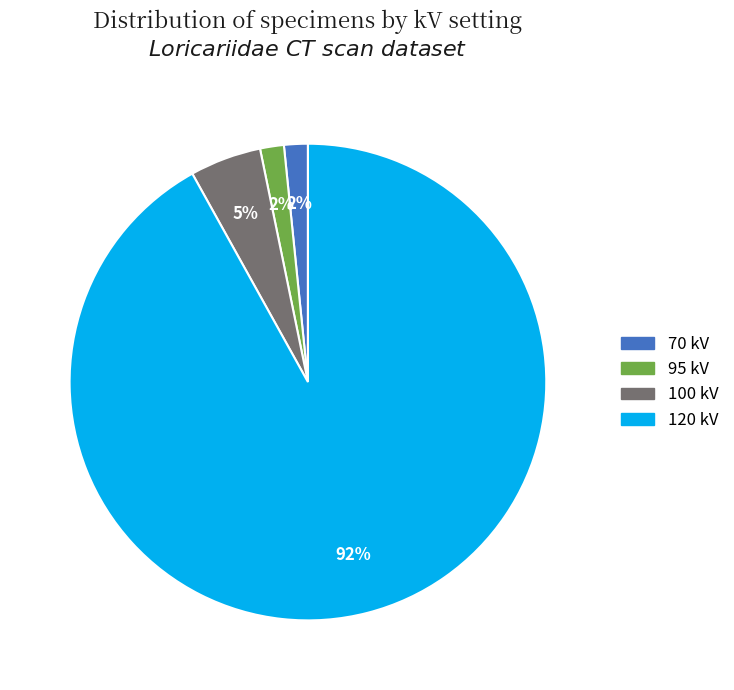

Count the number of slices in the pie.

4